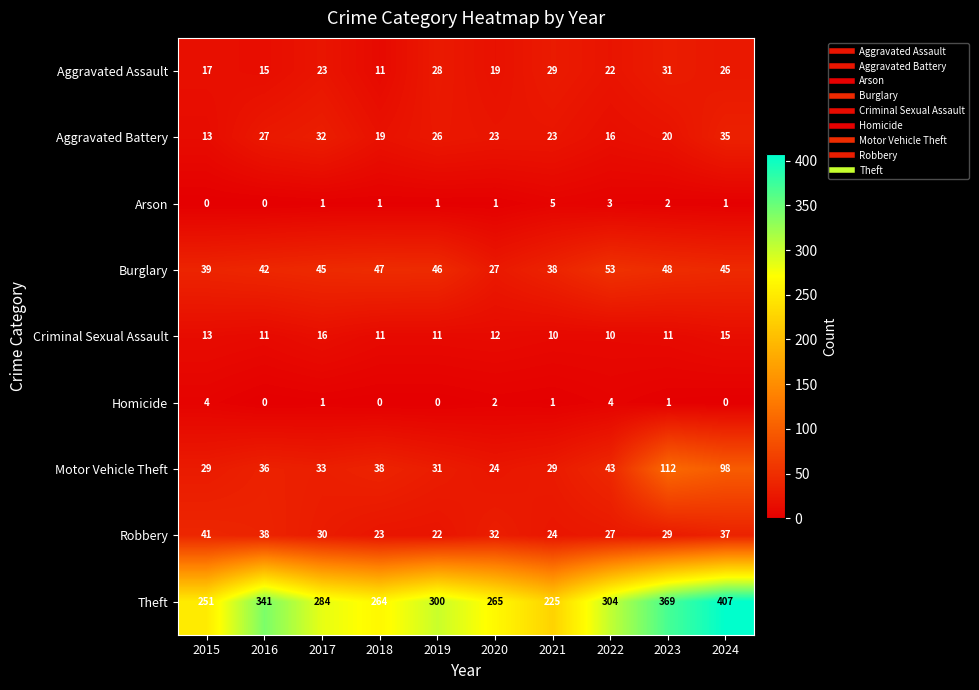

Which label corresponds to the largest value in the chart?

2024